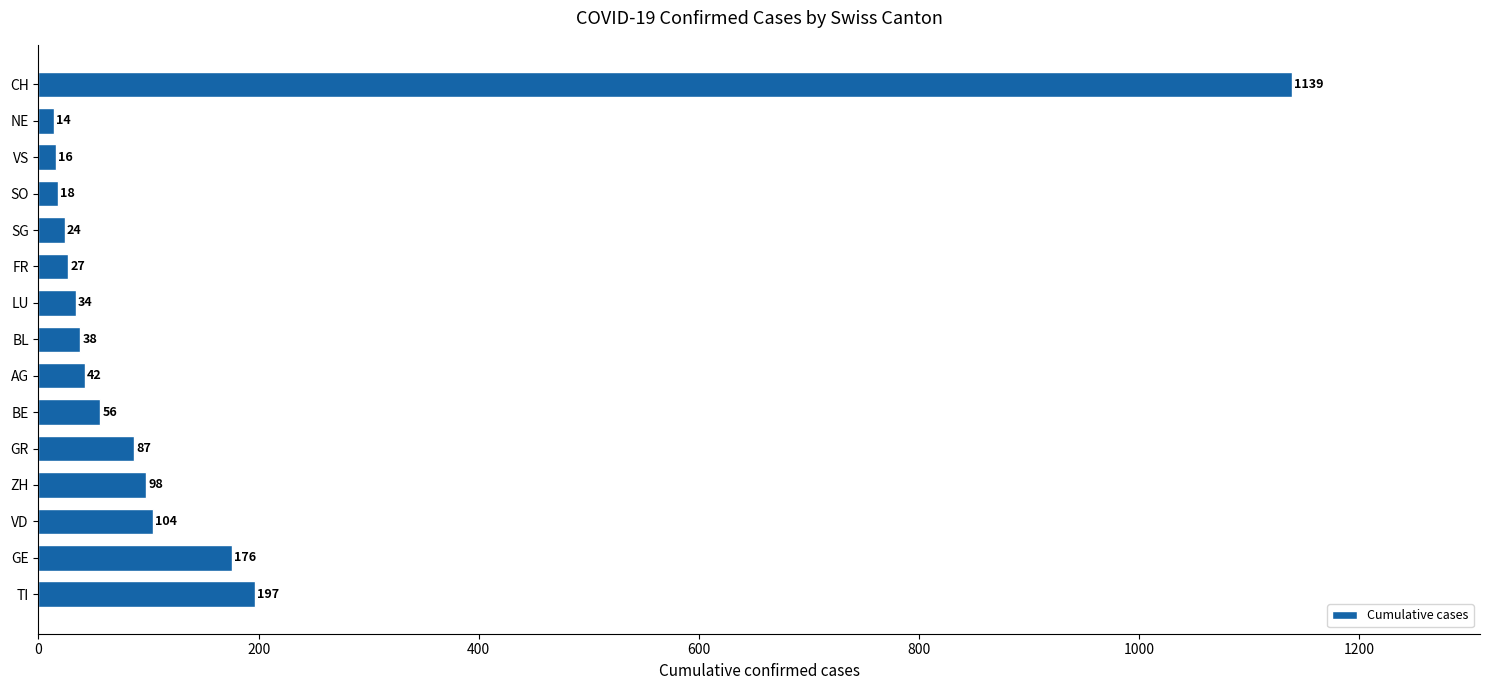

Which has a higher value, AG or GE?

GE